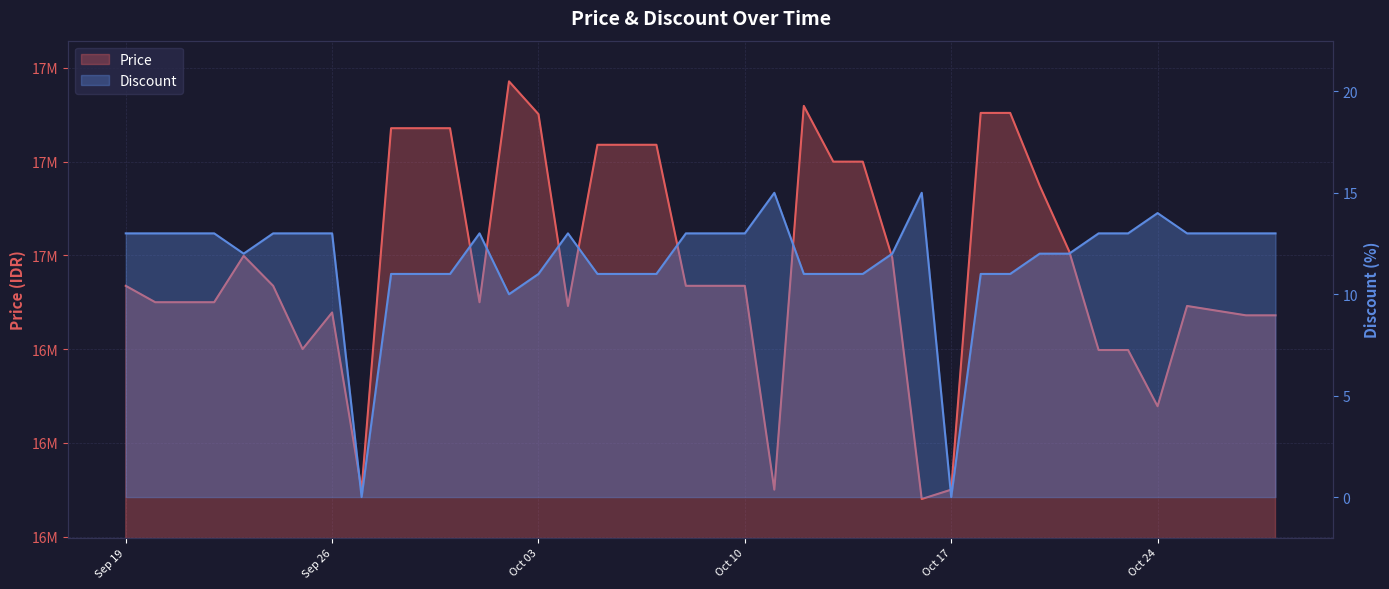

Where is the first local maximum for Price?

2023-09-23